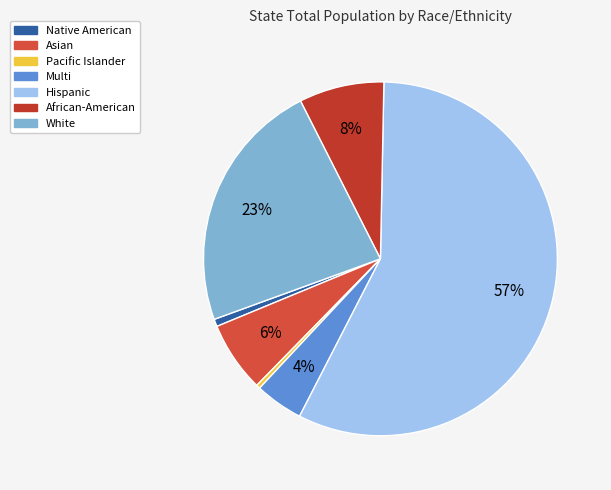

Approximately how many times larger is the value at African-American compared to White?

0.3